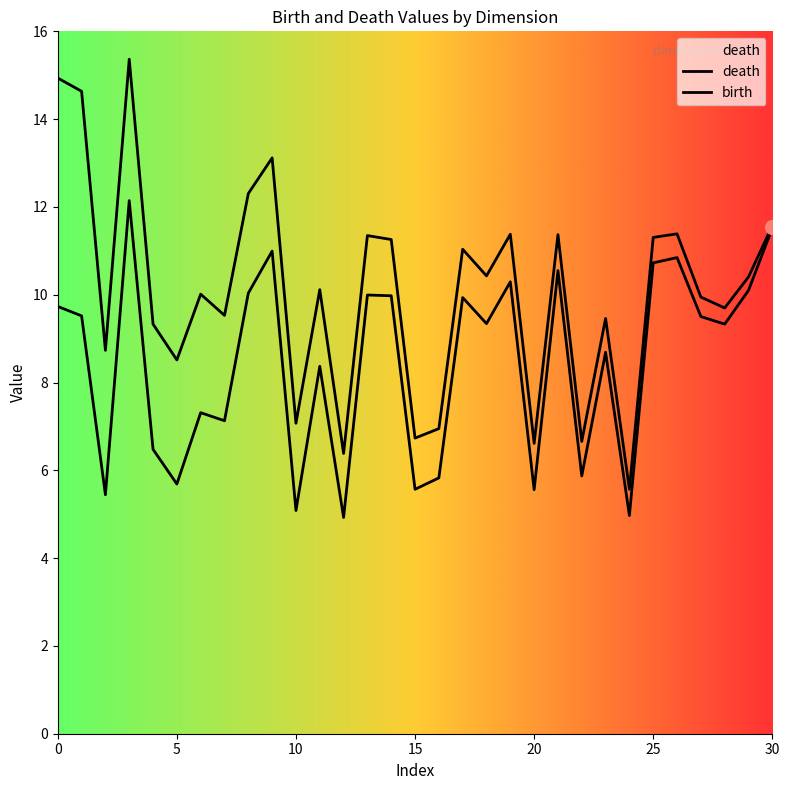

What are all the series names shown in the legend?

death, birth